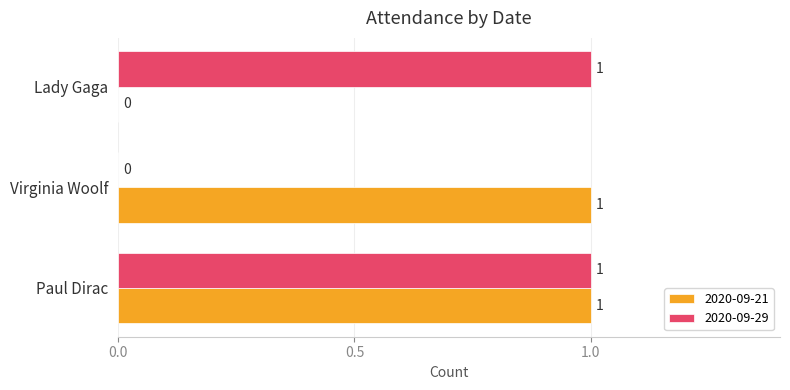

The value of 2020-09-29 at Lady Gaga is 1. True or false?

True